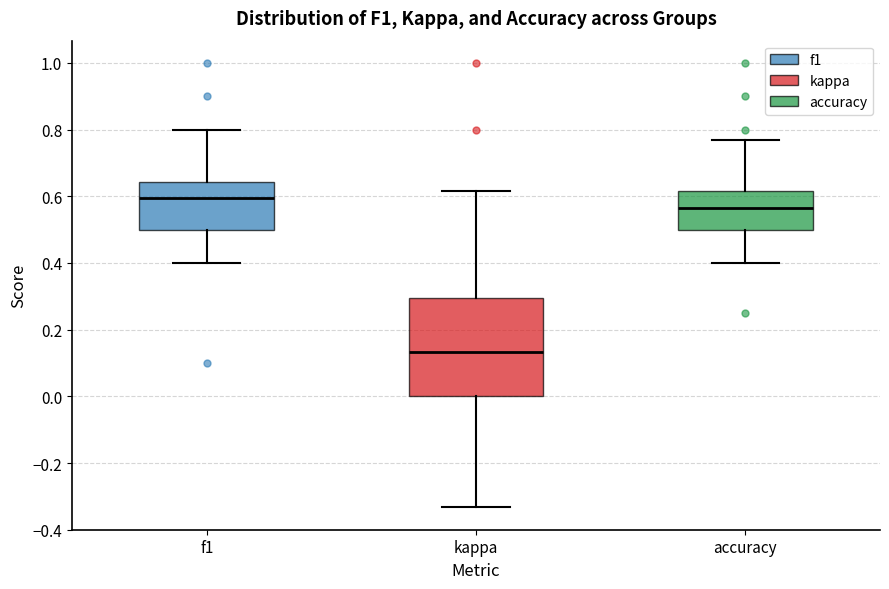

Comparing the boxes themselves (not the whiskers), which one is the tallest?

kappa